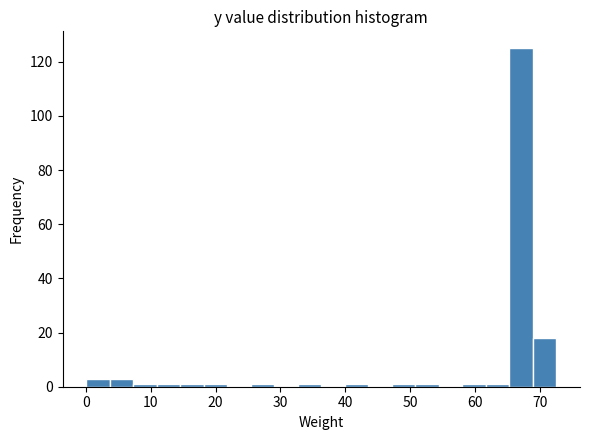

Read against the x-axis, roughly where is the centre of the tallest bar?

67